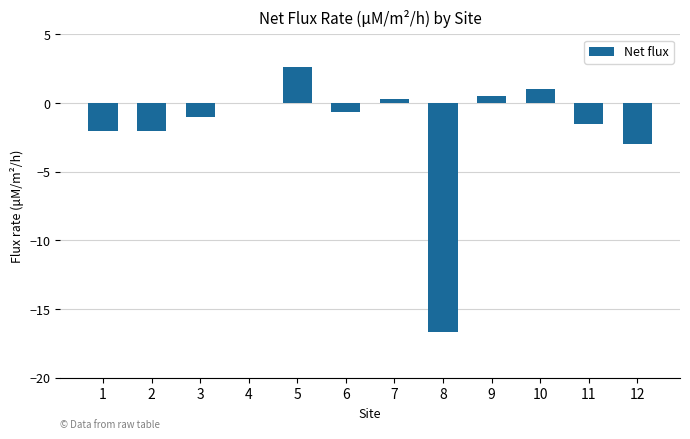

What value does the data have at 3?

-1.0